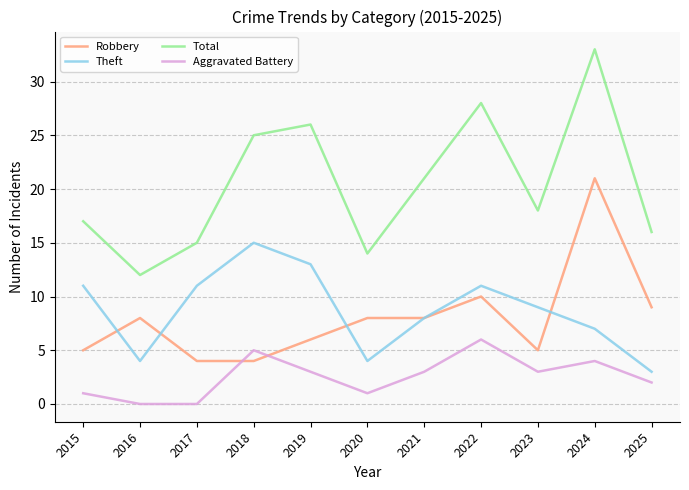

The value of Theft at 2020 is 4. True or false?

True